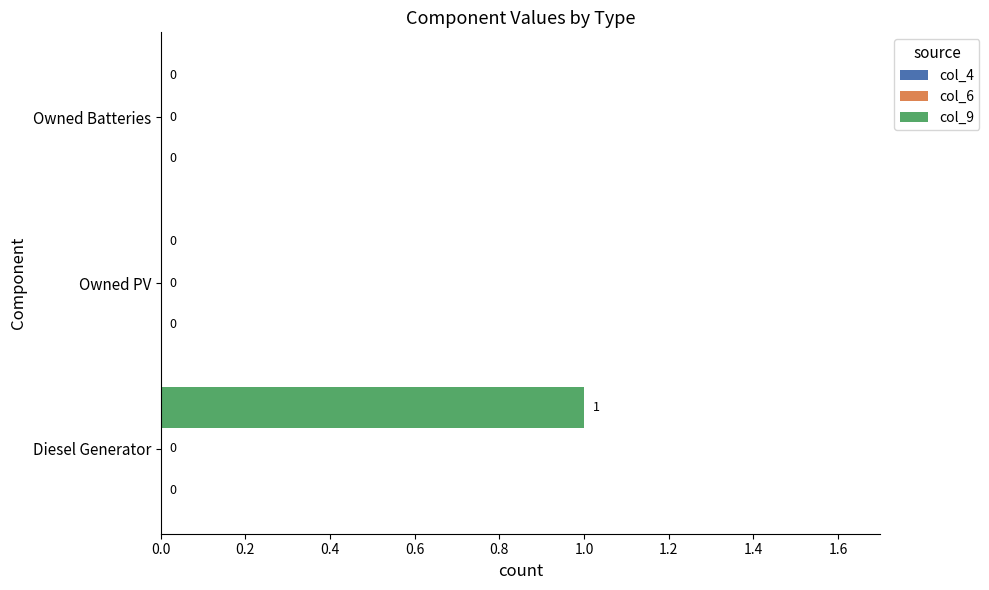

Between Diesel Generator and Owned PV, which series saw the biggest shift?

col_9